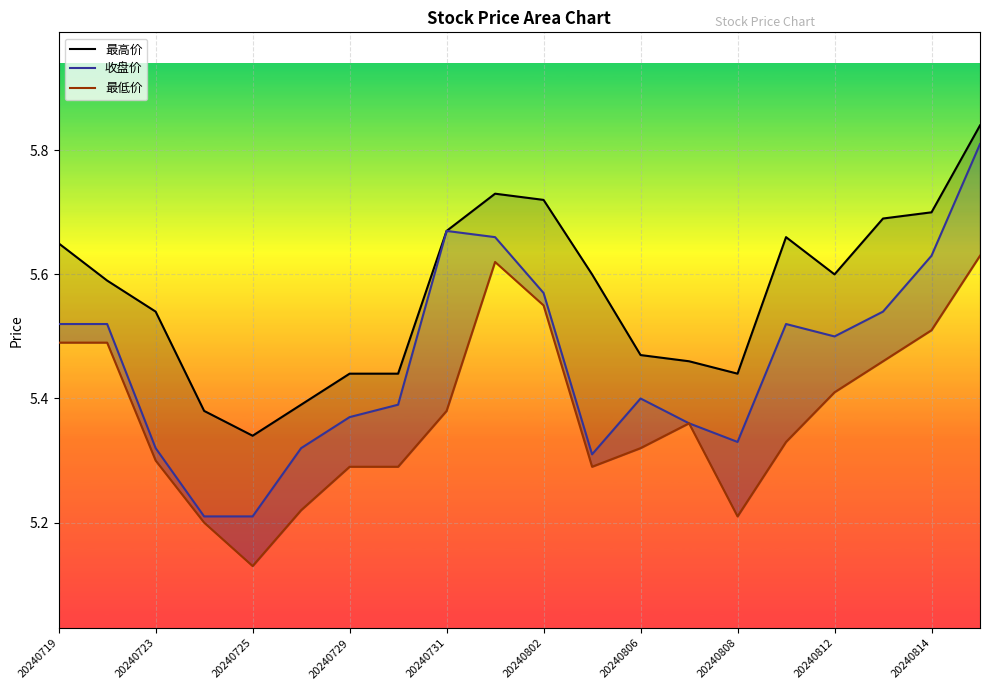

Which series has the largest total across all categories?

最高价